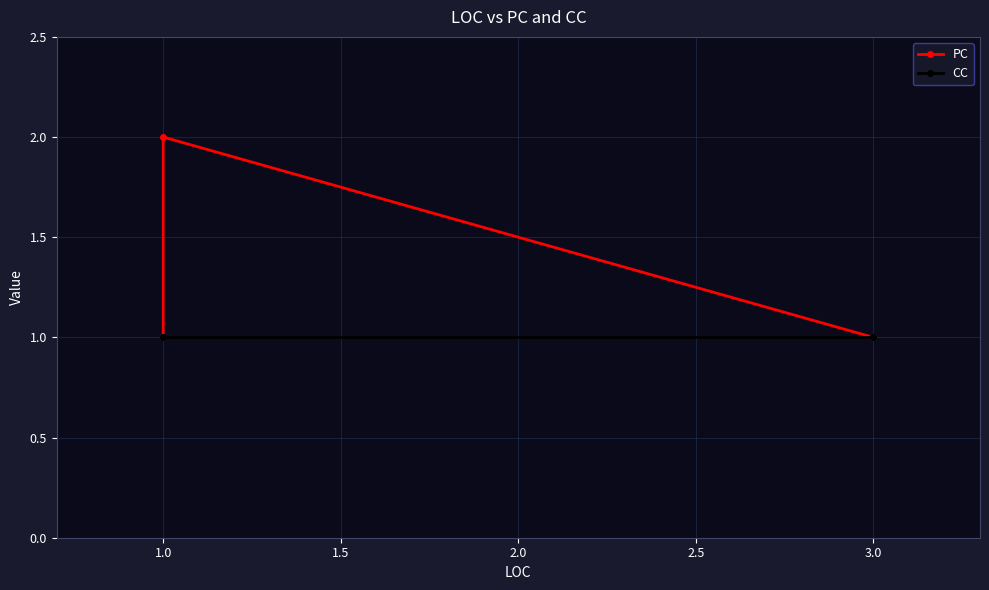

True or false: PC has a value of 0 at 3.0.

False